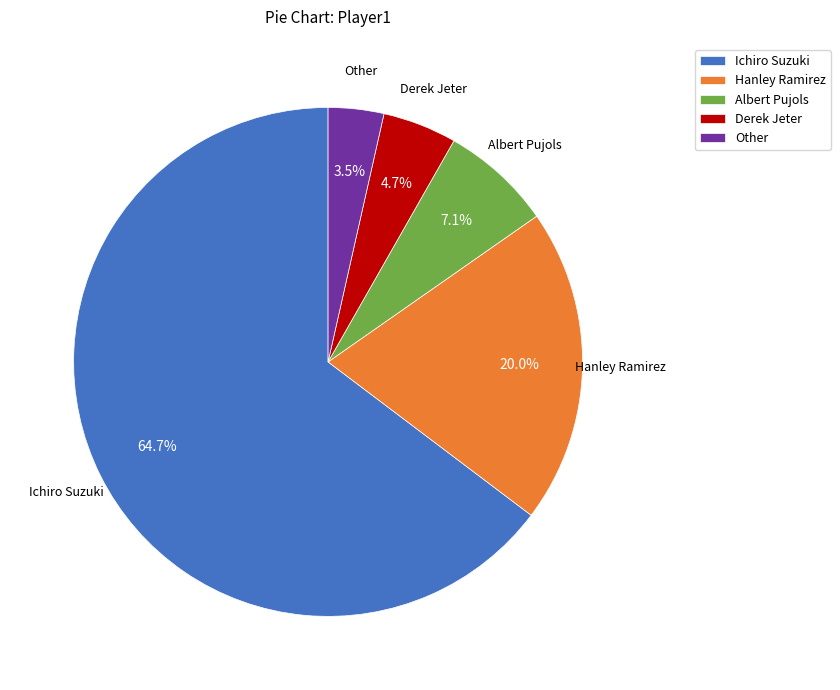

What is the majority slice?

Ichiro Suzuki